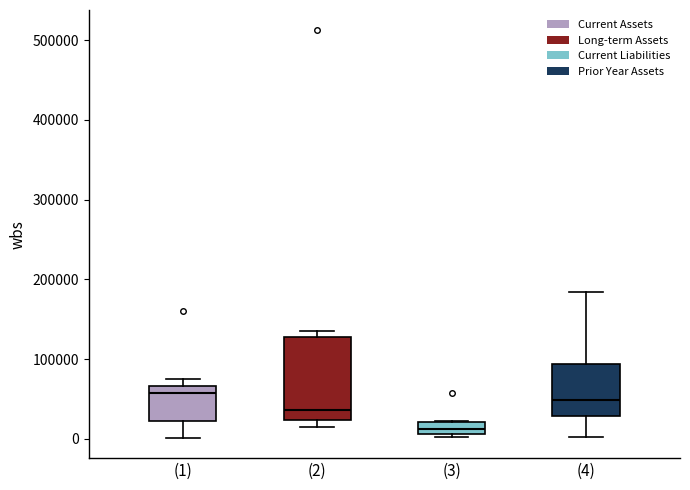

Which box is the tallest, from its lower edge to its upper edge?

(2)